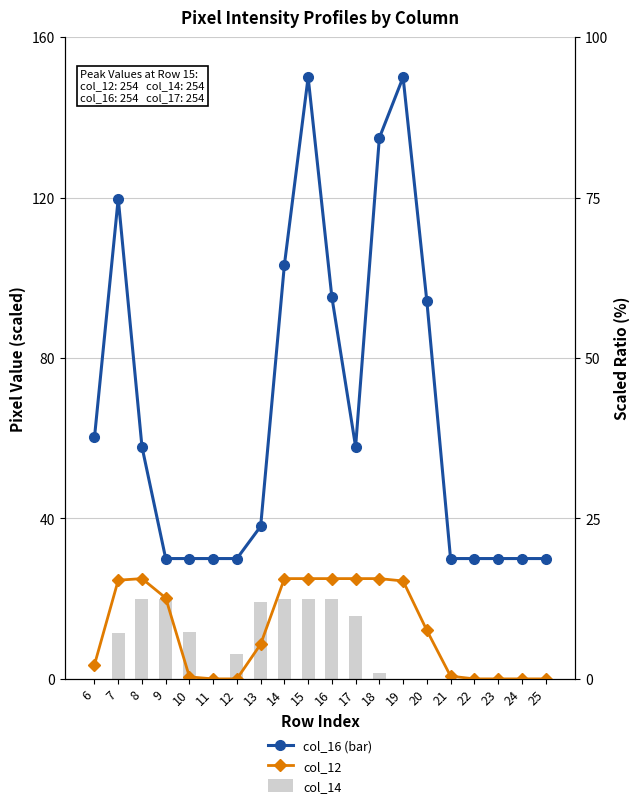

Are the bars grouped side by side (vs. stacked)?

Yes